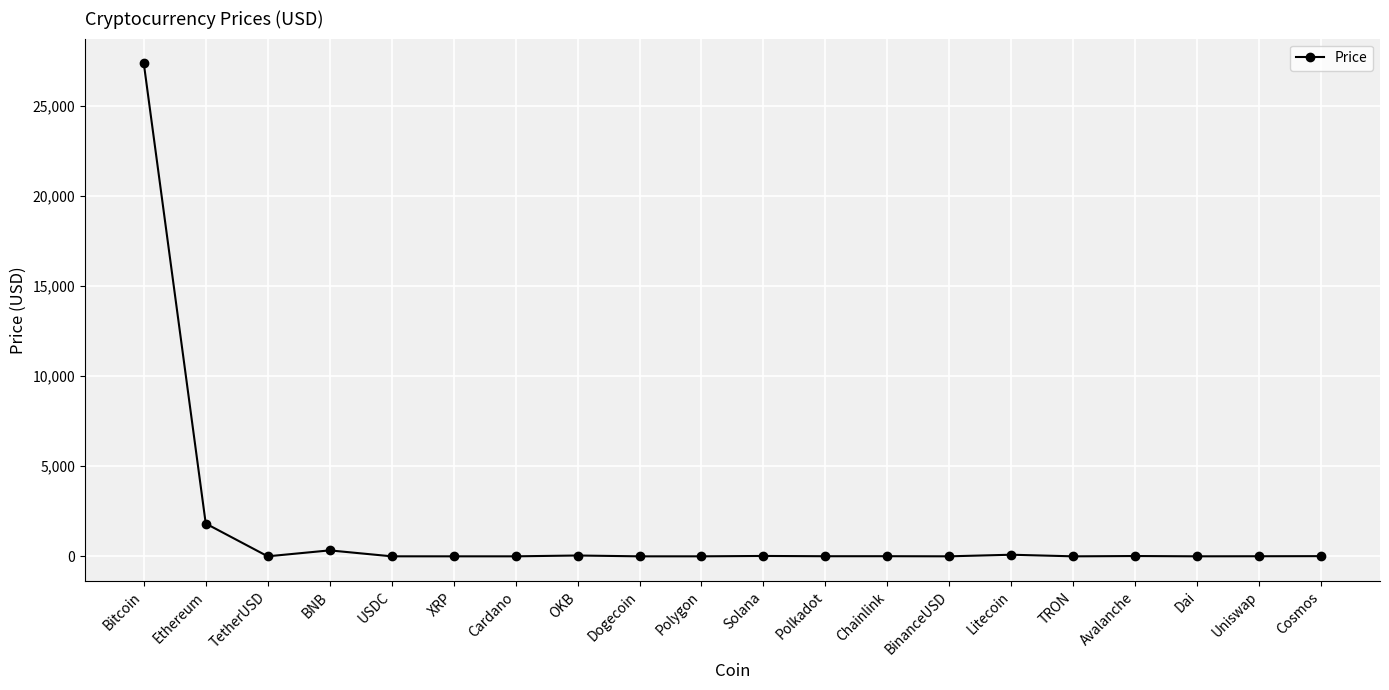

The value at Dogecoin is 0.1. True or false?

True